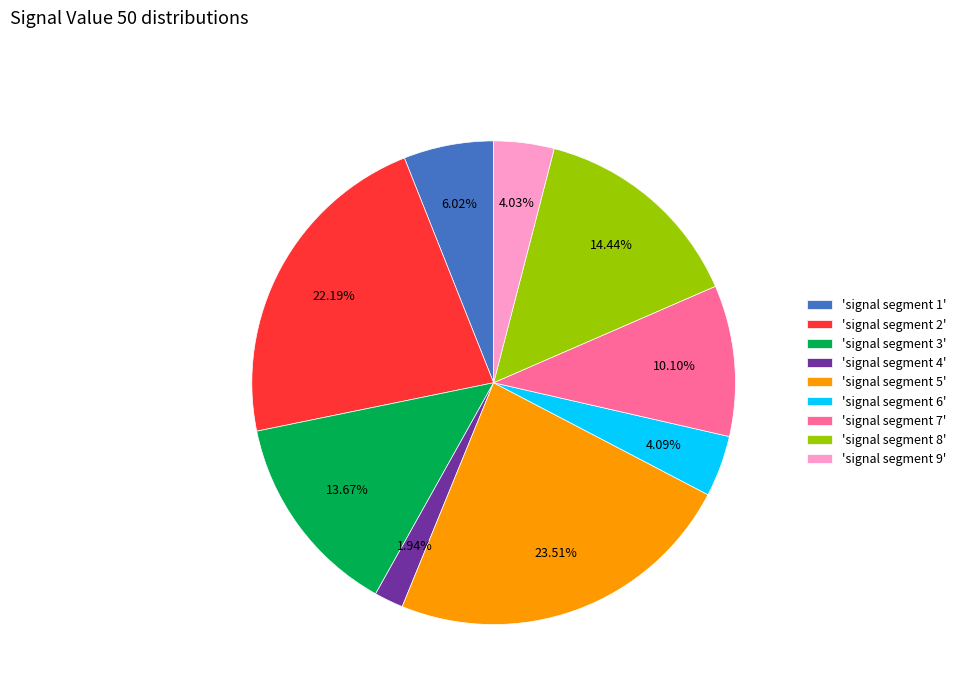

Is 'signal segment 3' the majority of the pie?

No